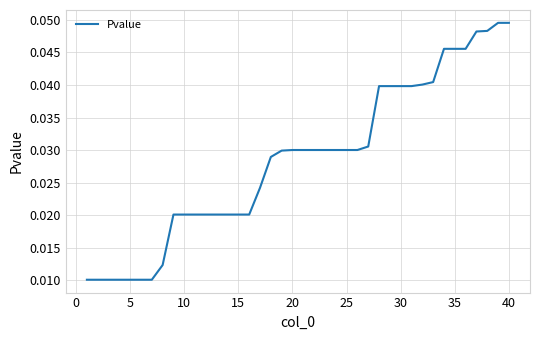

Does the chart display data point markers on the line(s)?

No